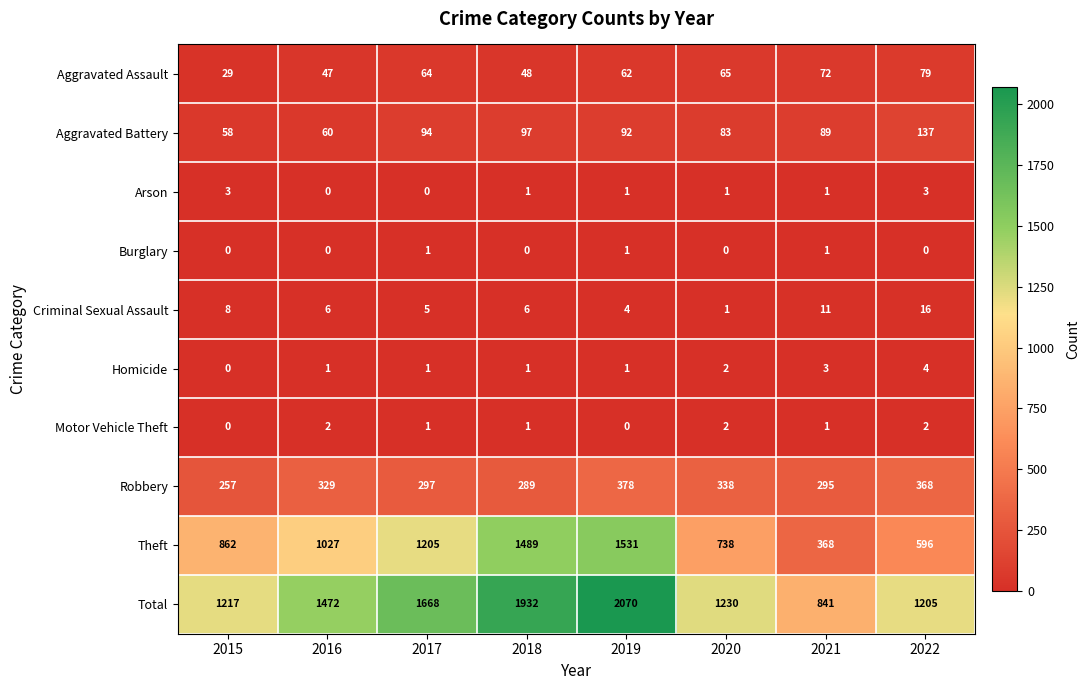

What is the sum of all Robbery values?

2551